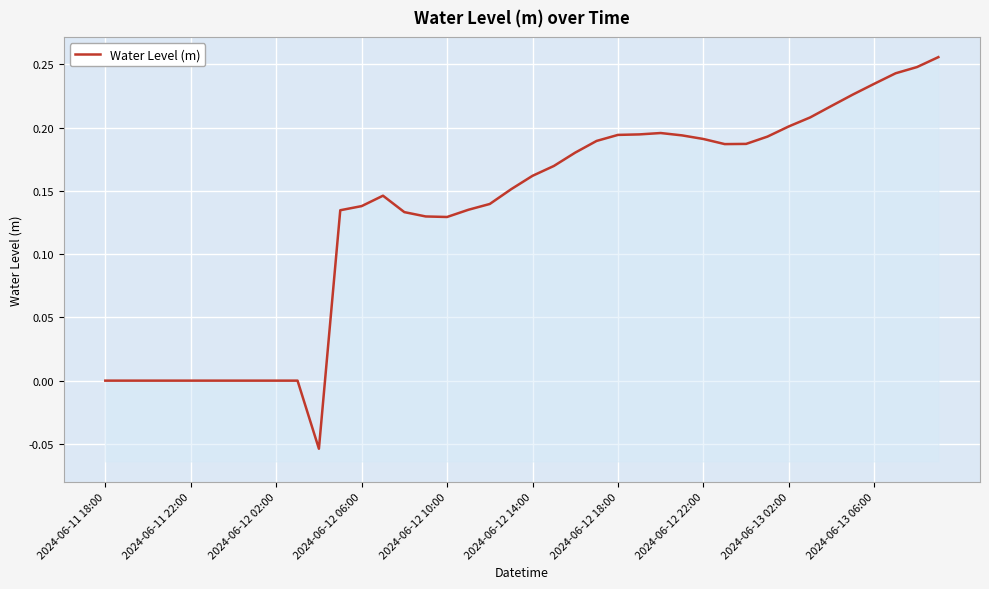

How many values exceed 0?

29